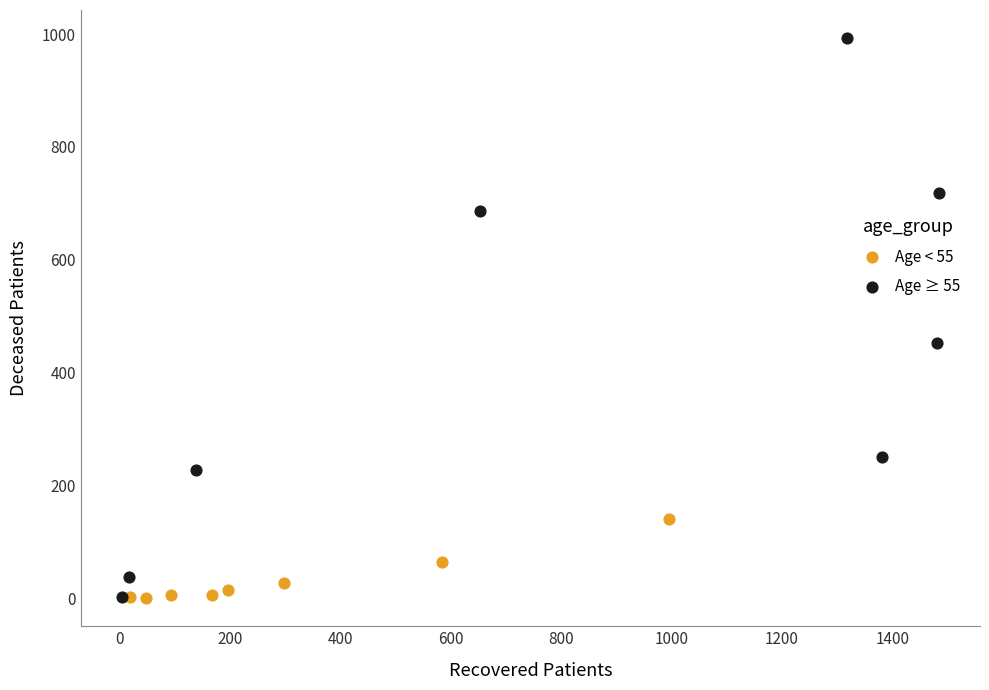

Which series contains the highest Y value?

Age ≥ 55